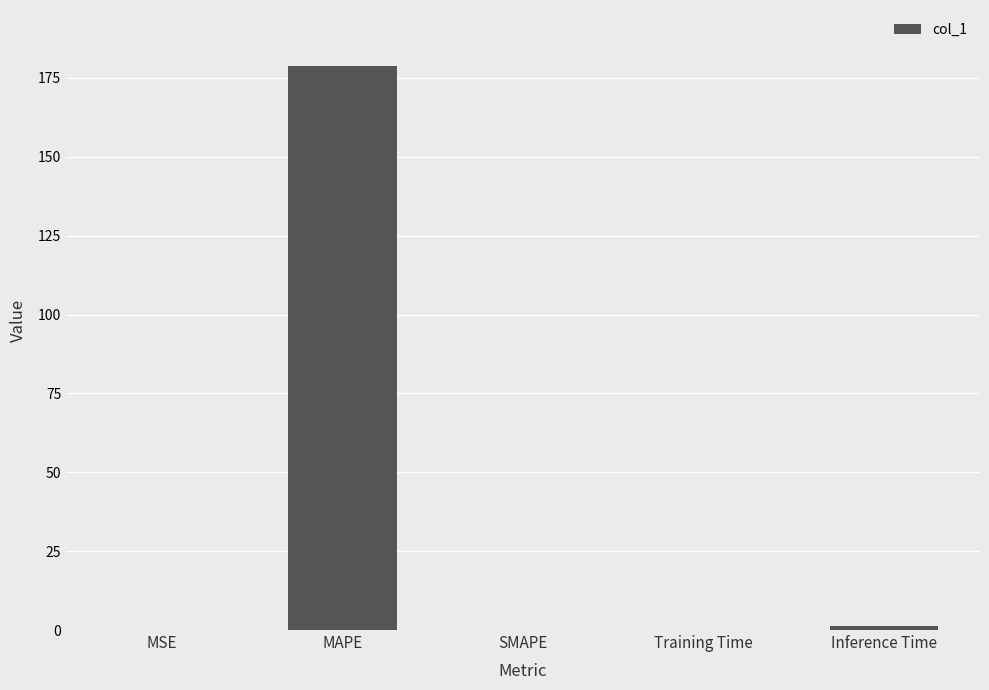

What is the sum of all values?

180.0